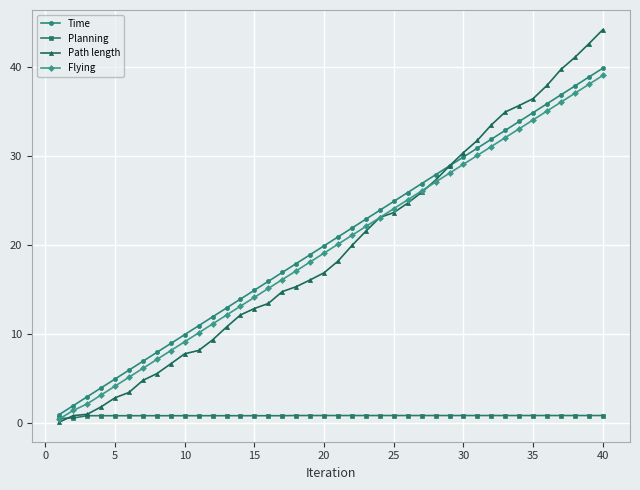

What is the value of the Flying point at the 39th from the left?

38.1